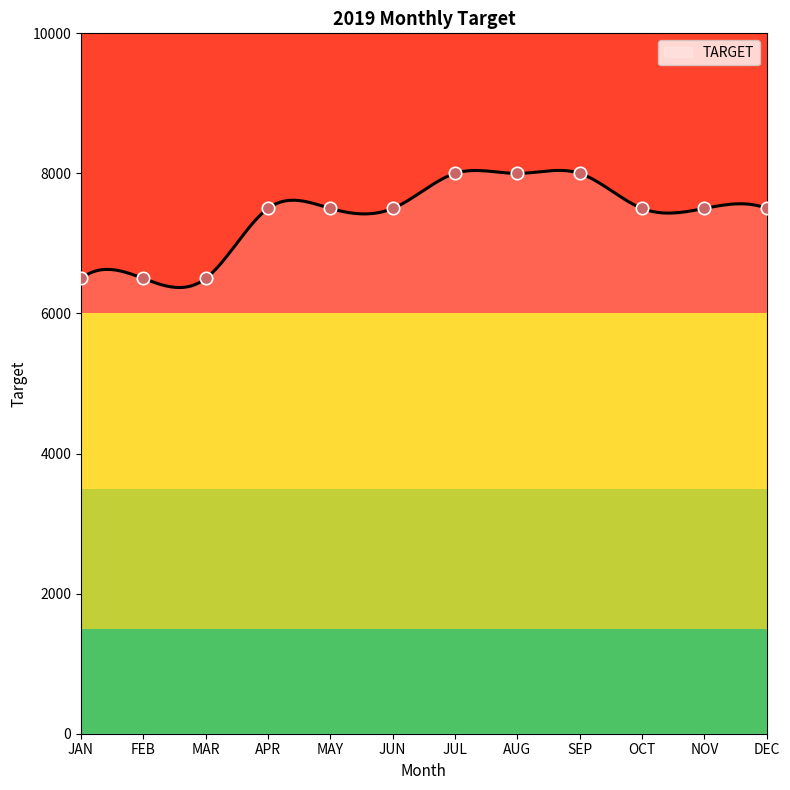

What is the ratio of the value at JAN to the value at JUN?

0.9